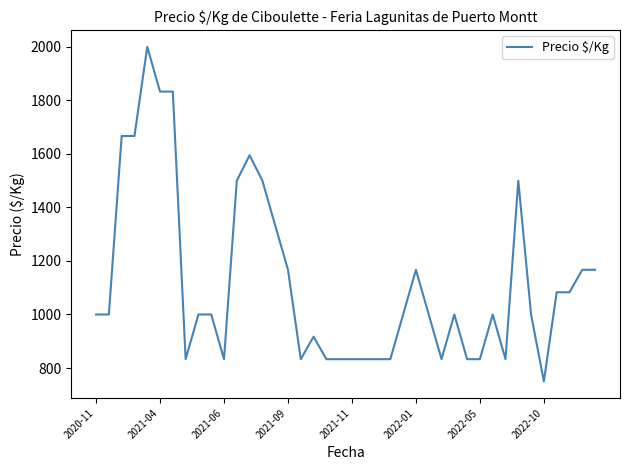

Reading left to right, transcribe all the data shown in this chart.

1000	1000	1667	1667	2000	1833	1833	833	1000	1000	833	1500	1595	1500	1333	1167	833	917	833	833	833	833	833	833	1000	1167	1000	833	1000	833	833	1000	833	1500	1000	750	1083	1083	1167	1167